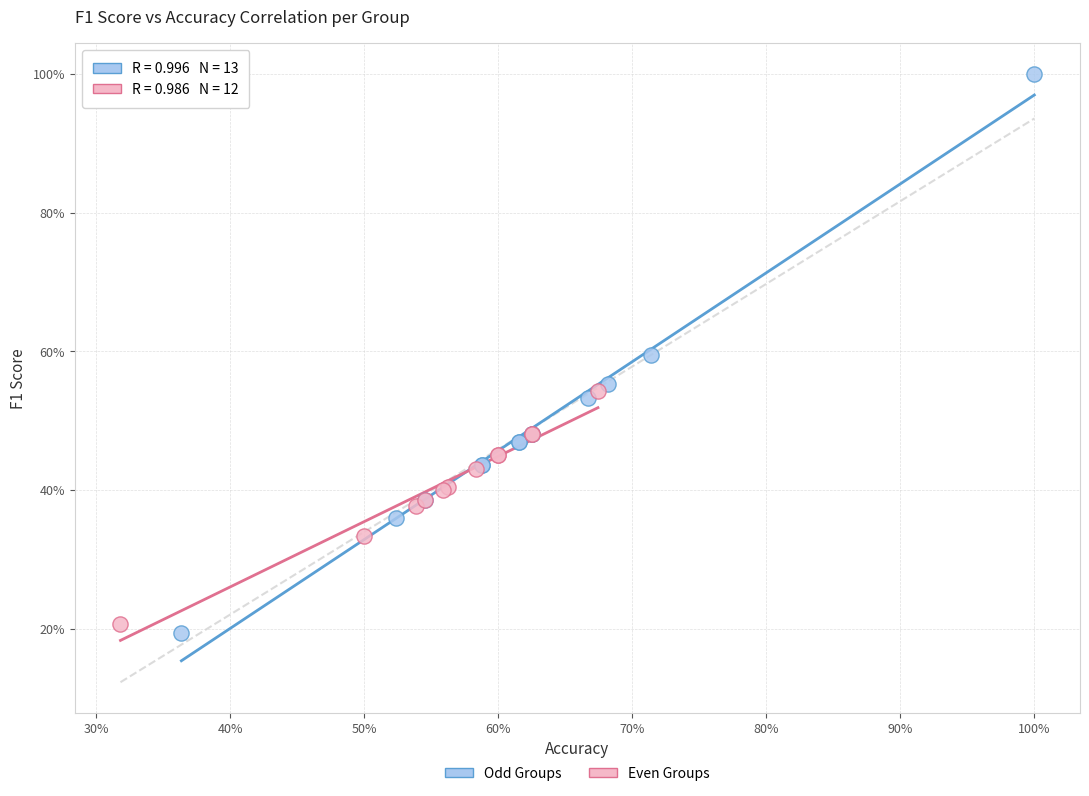

What are all the series names shown in the legend?

Odd Groups, Even Groups